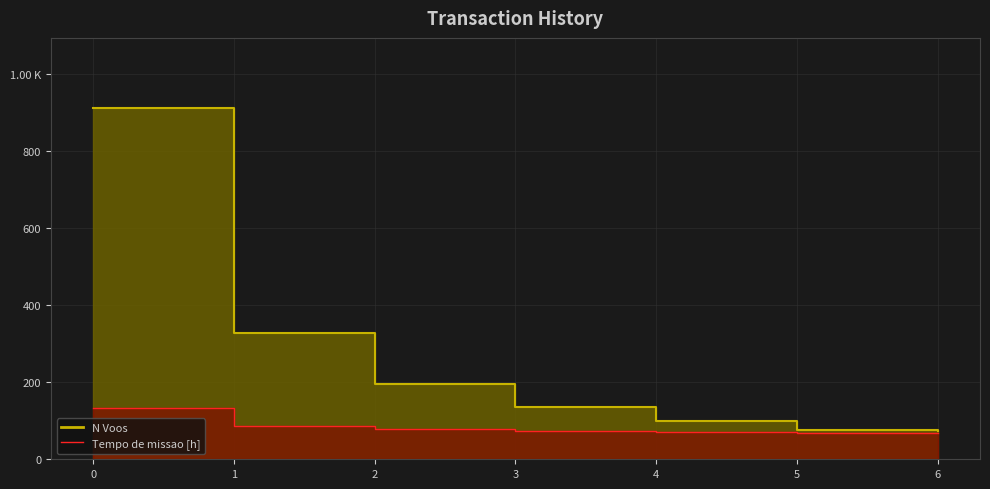

What is the average value of the N Voos series?

260.0